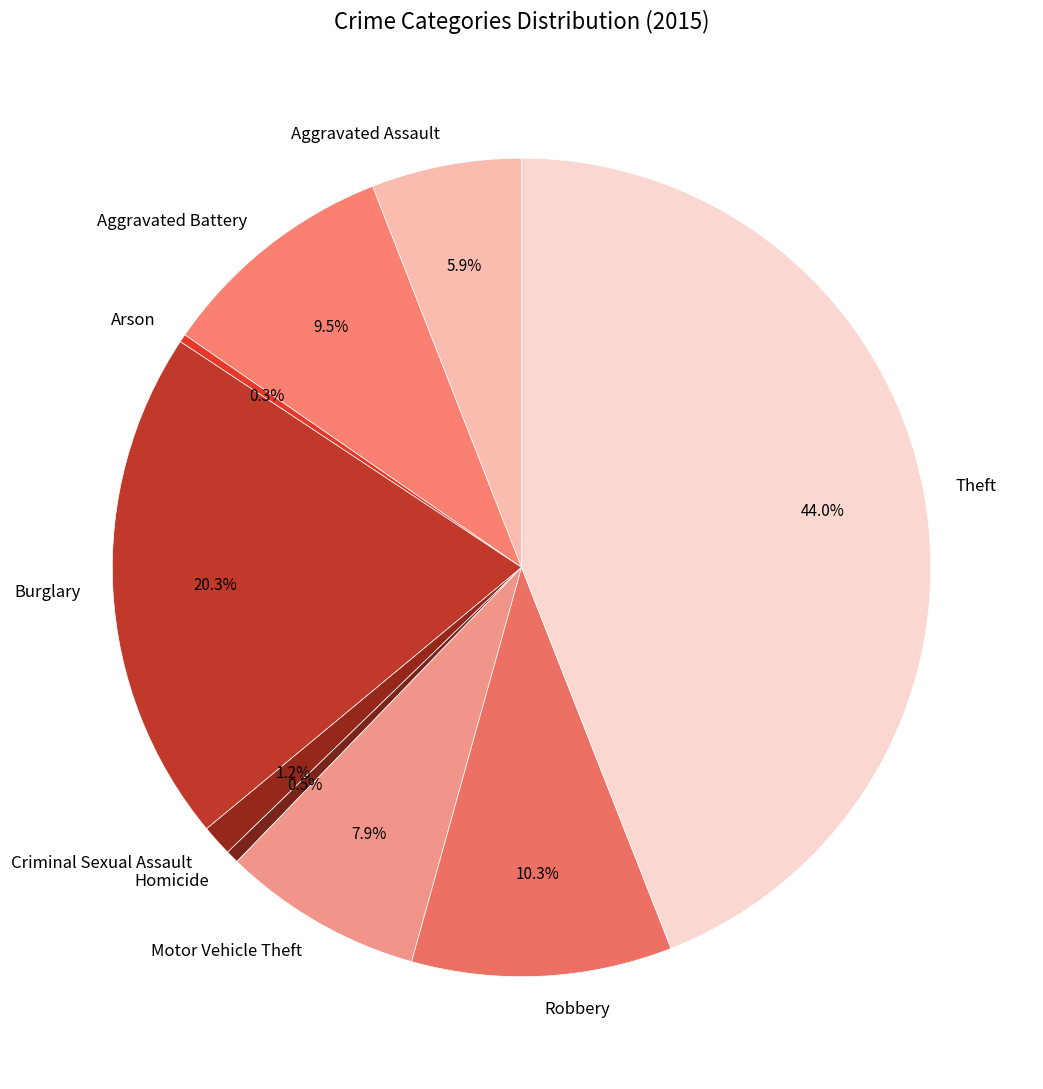

What is the ratio of the value at Burglary to the value at Arson?

64.2